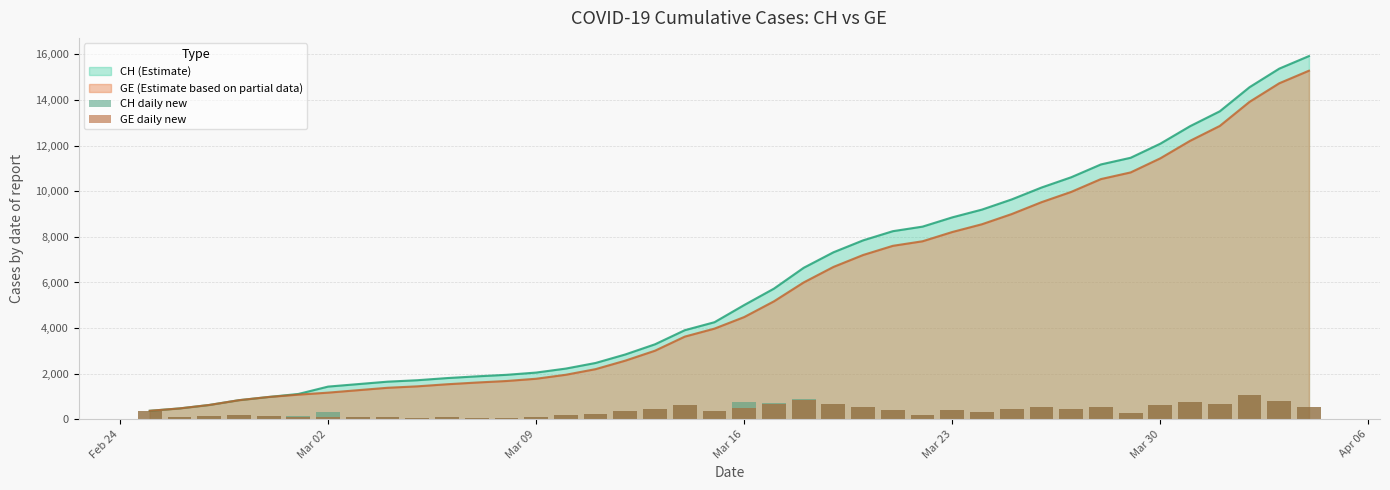

What is the lowest value of the CH (Estimate) series?

375